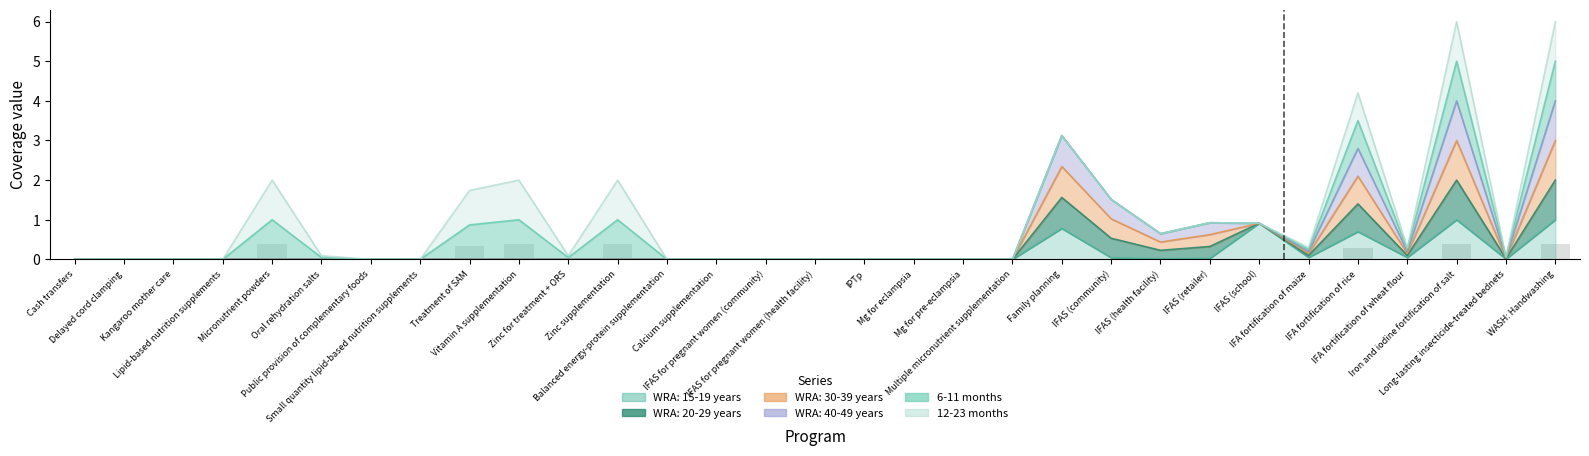

At which category does the chart reach its peak across all series?

Iron and iodine fortification of salt